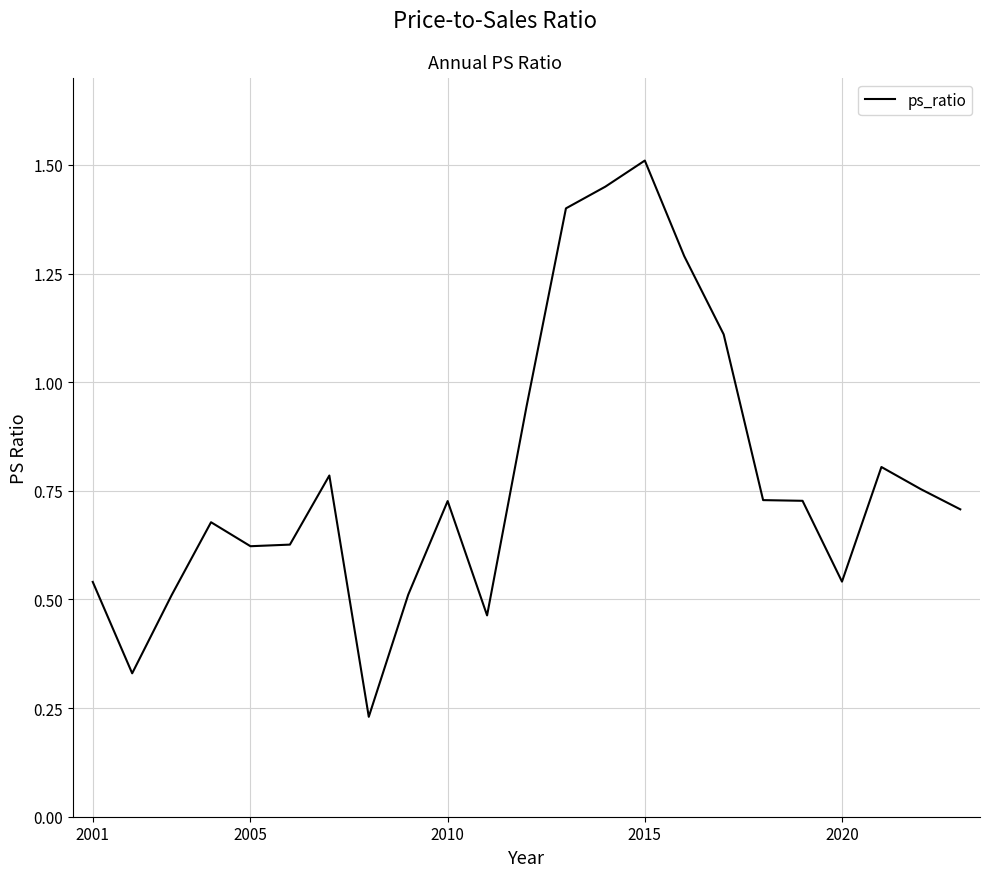

What is the greatest value displayed?

1.5